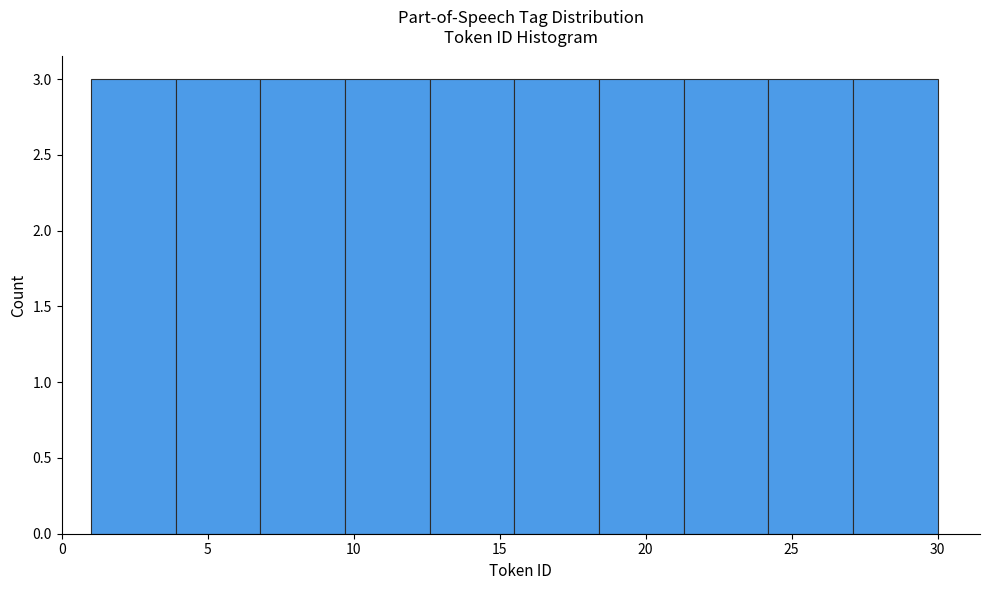

How tall is the bar that spans 21.3 to 24.2 on the x-axis? Neither the bar edges nor the heights are printed on the chart, so give them approximately, as read against the axes.

3